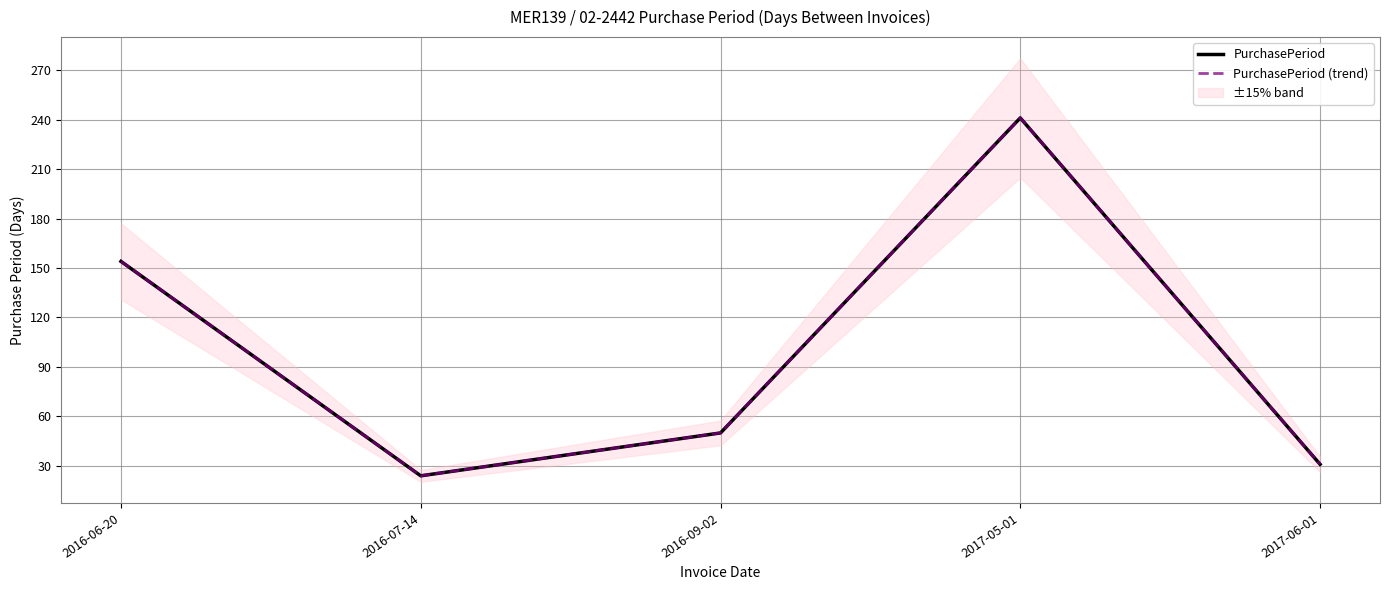

True or false: PurchasePeriod (trend) and PurchasePeriod intersect in this chart.

False